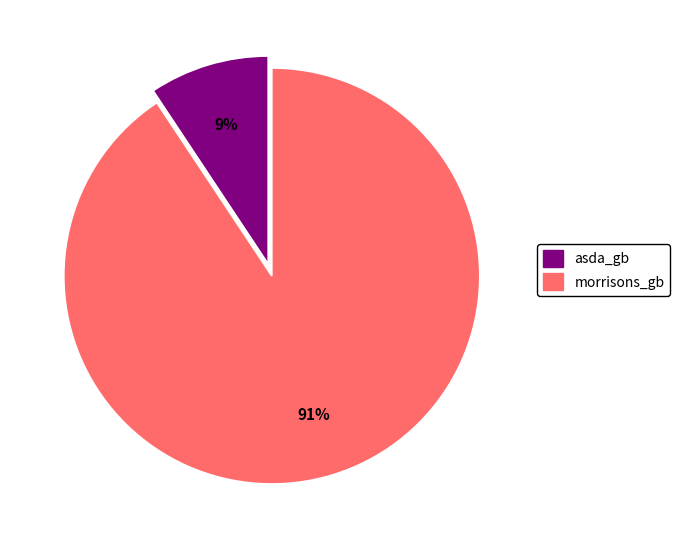

What percentage is the asda_gb slice, to the nearest percent?

9%